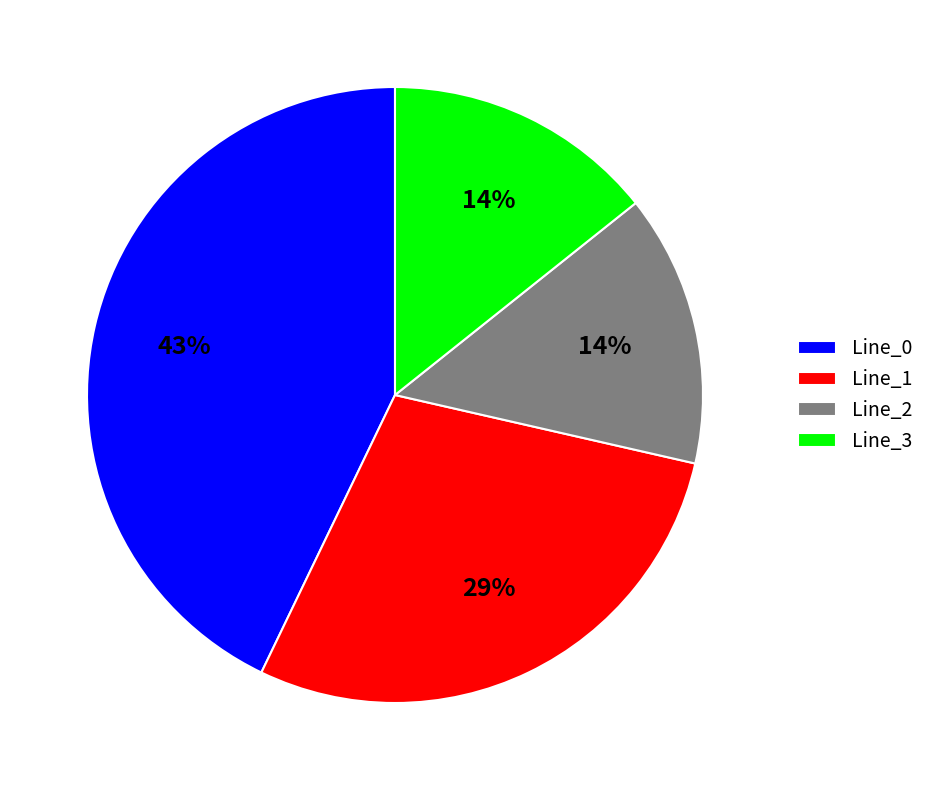

Is it true that Line_3 is 28% of the pie?

False